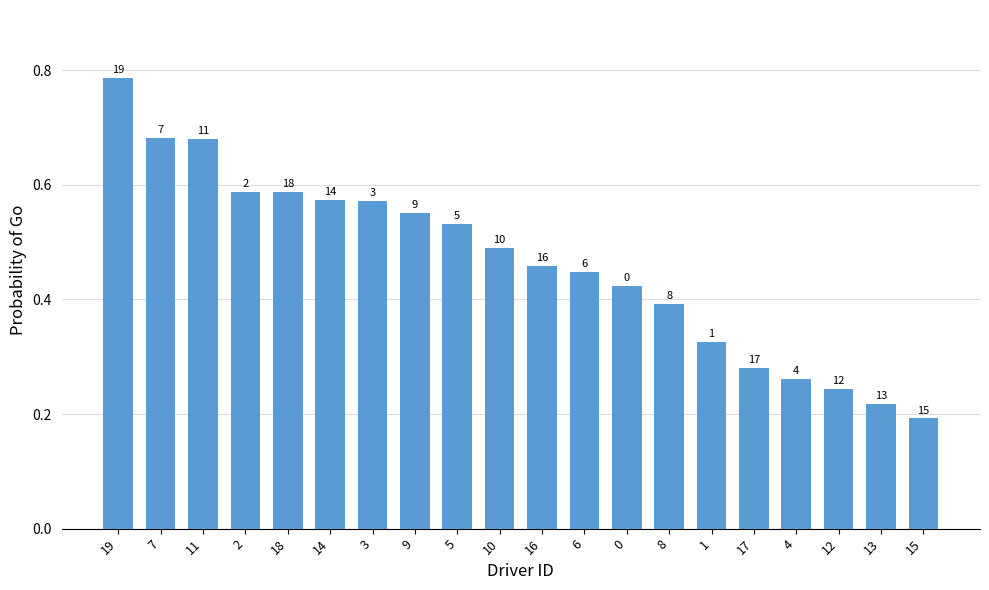

Is it true that the value at 19 is 0.8?

True